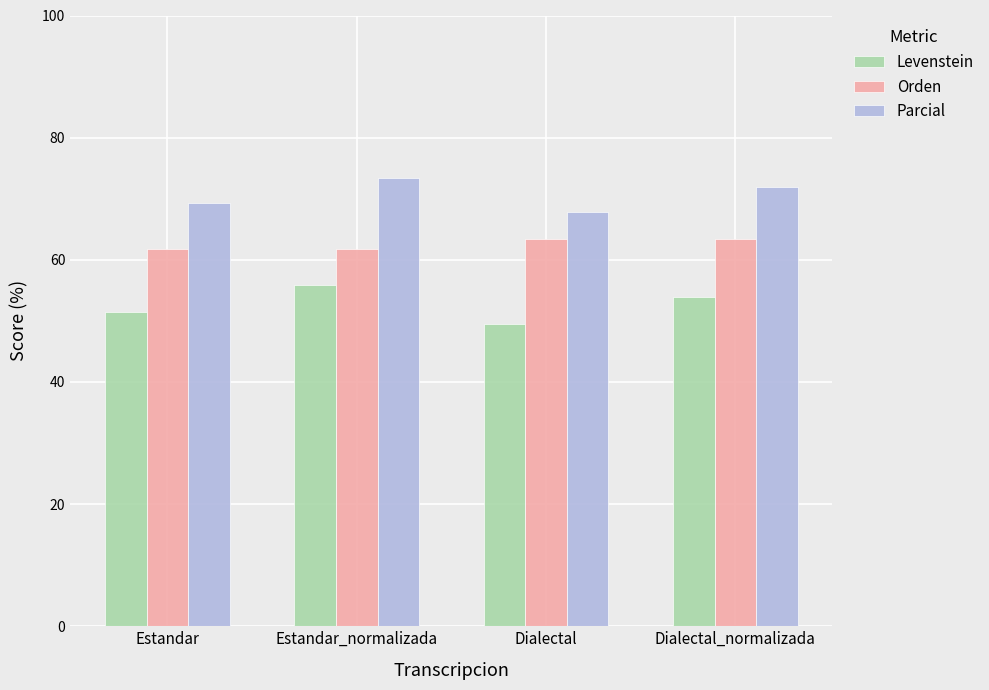

What is the label of the 3rd bar from the left?

Dialectal